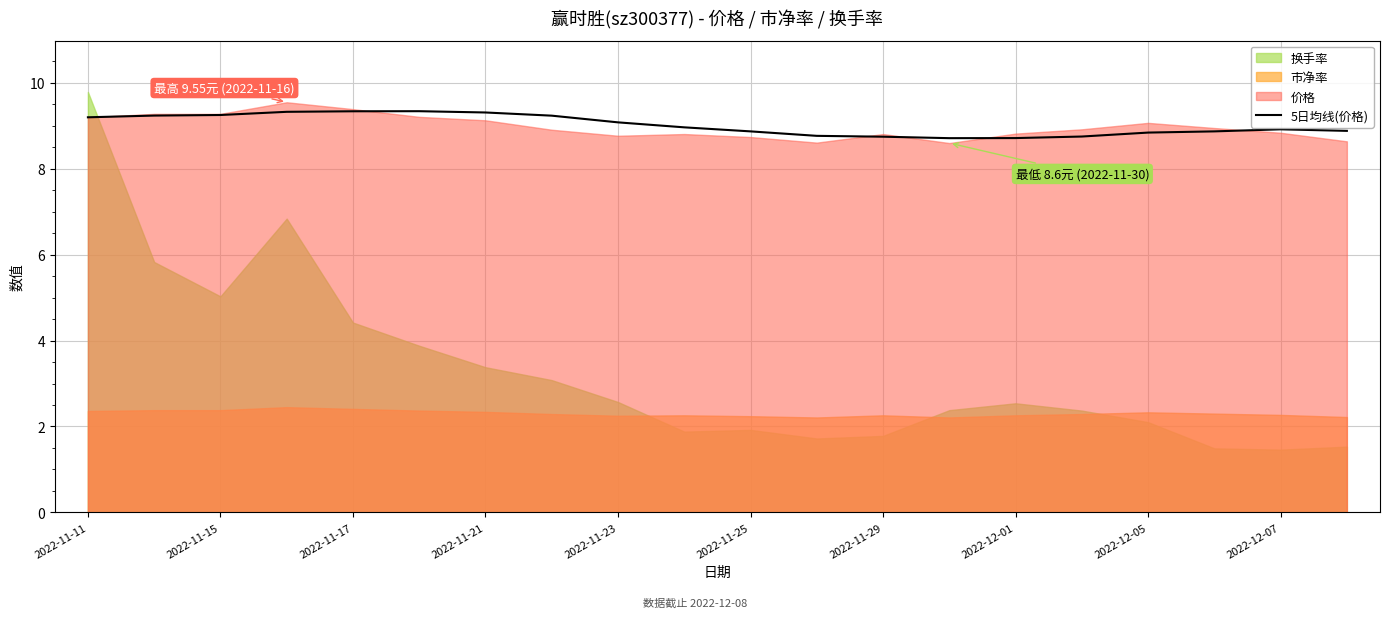

The value of 5日均线(价格) at 2022-11-21 is 9.3. True or false?

True